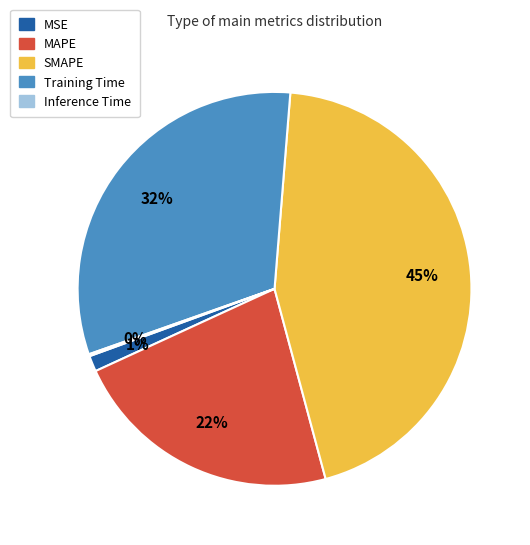

The SMAPE slice represents 34% of the pie. True or false?

False